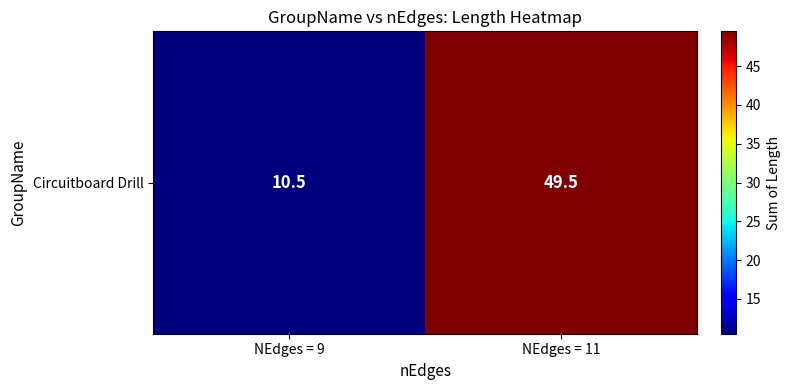

Which label corresponds to the smallest value in the chart?

NEdges = 9